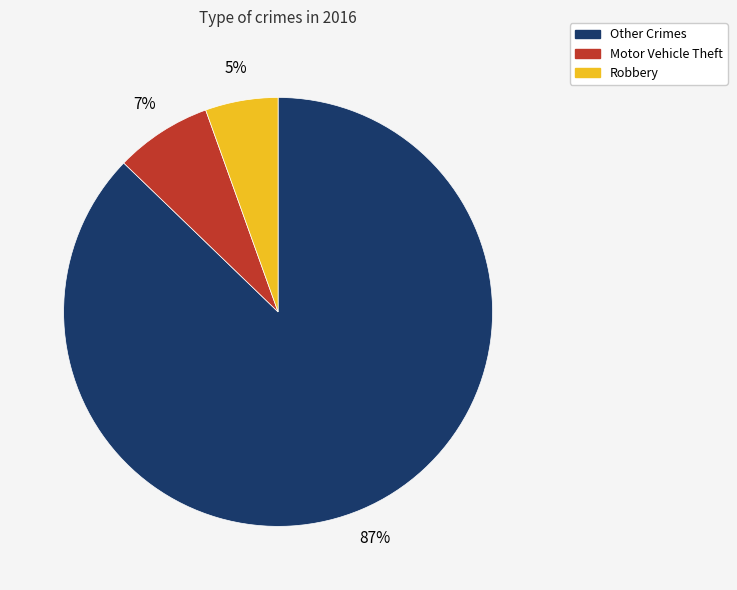

Does any single category account for the majority?

Yes